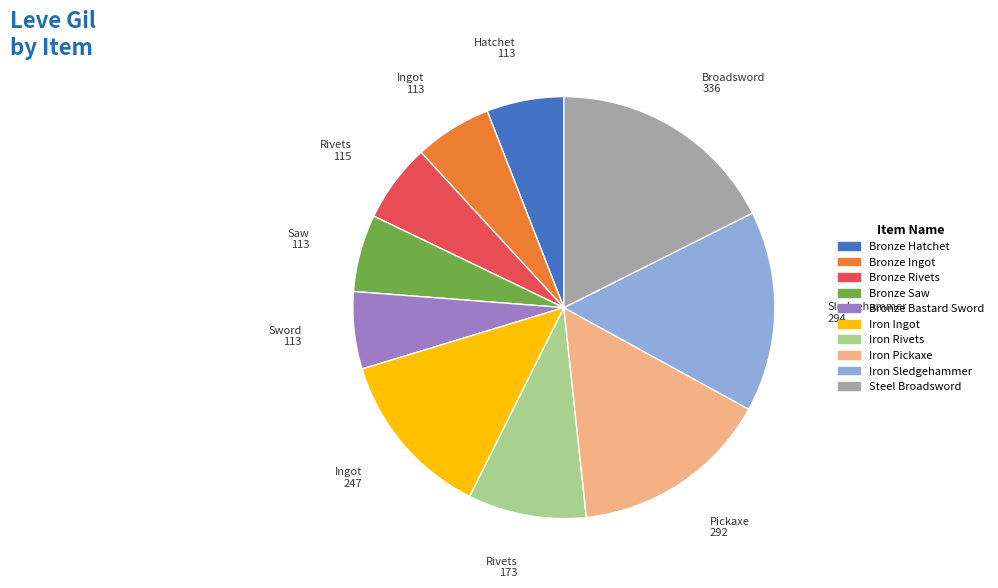

How many slices are in this pie chart?

10